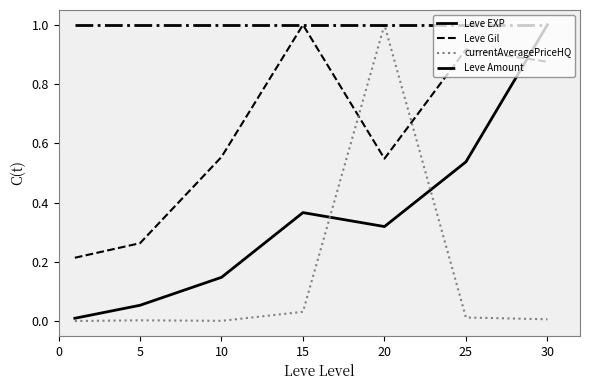

At how many categories does at least one series exceed 0?

7